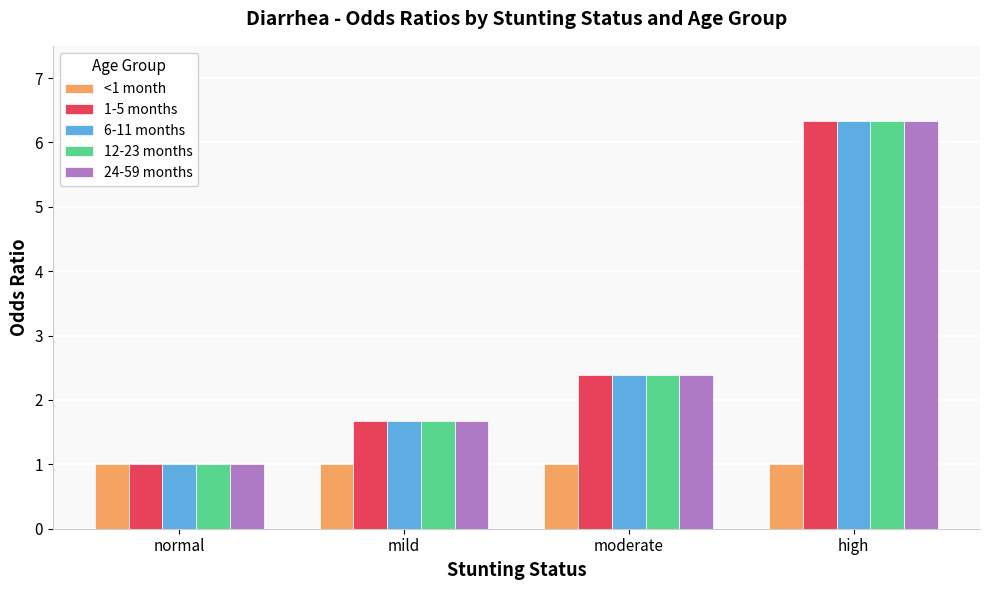

What is the difference between the 12-23 months values at high and normal?

5.3